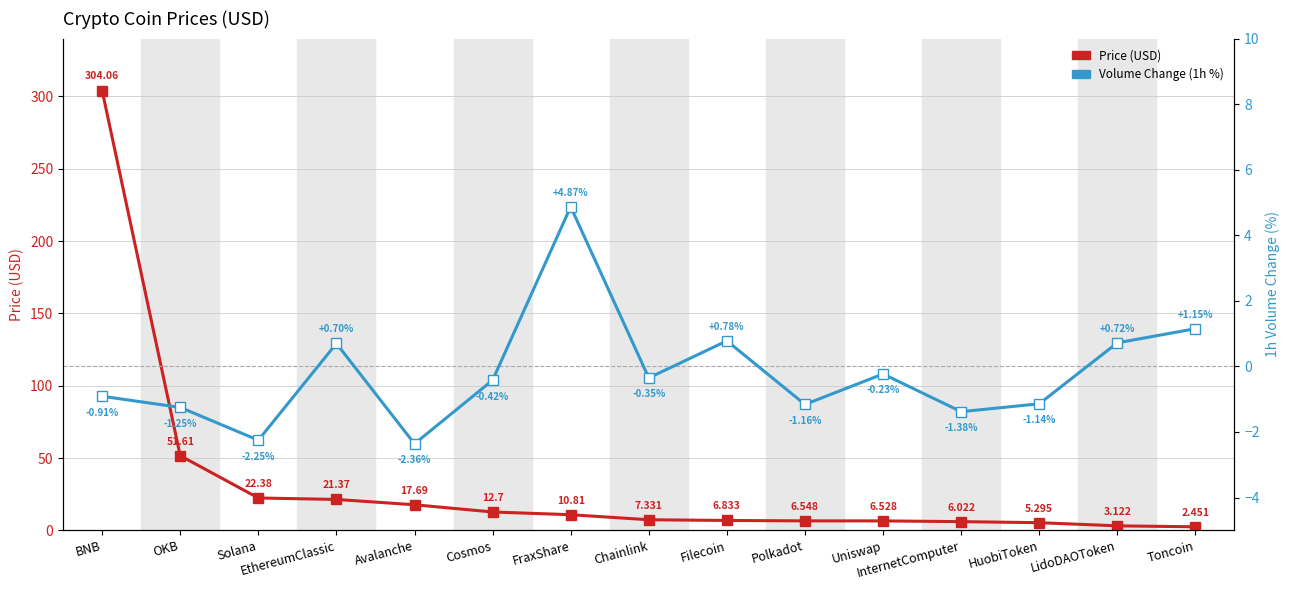

Does the chart have visible grid lines?

Yes